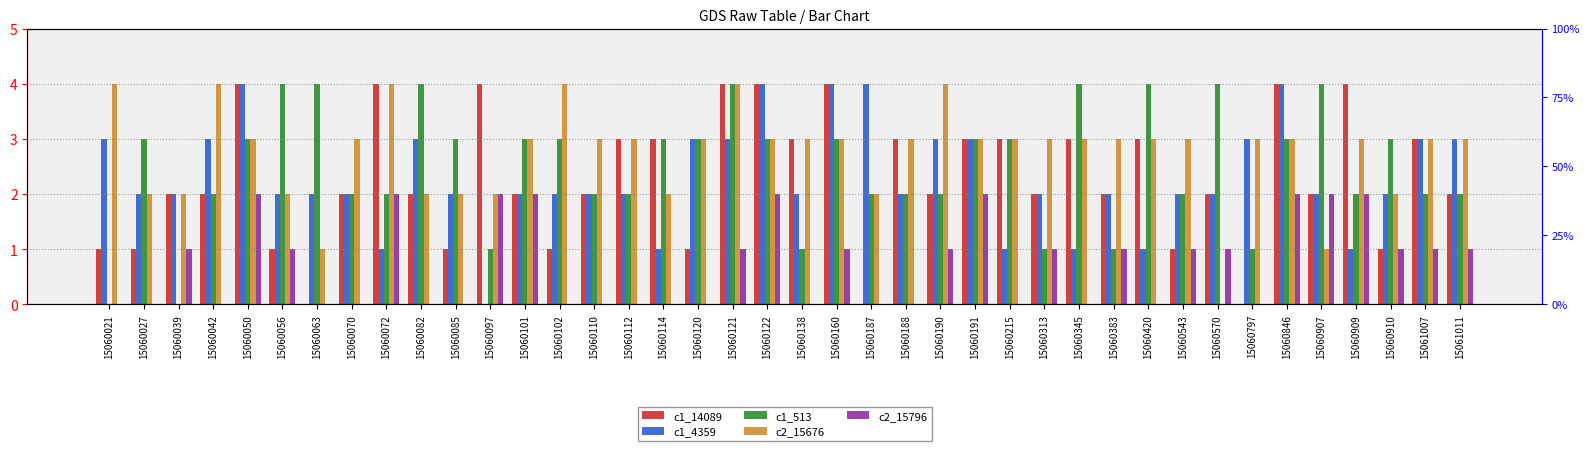

Count the c2_15796 values in the range 0 to 1.

31